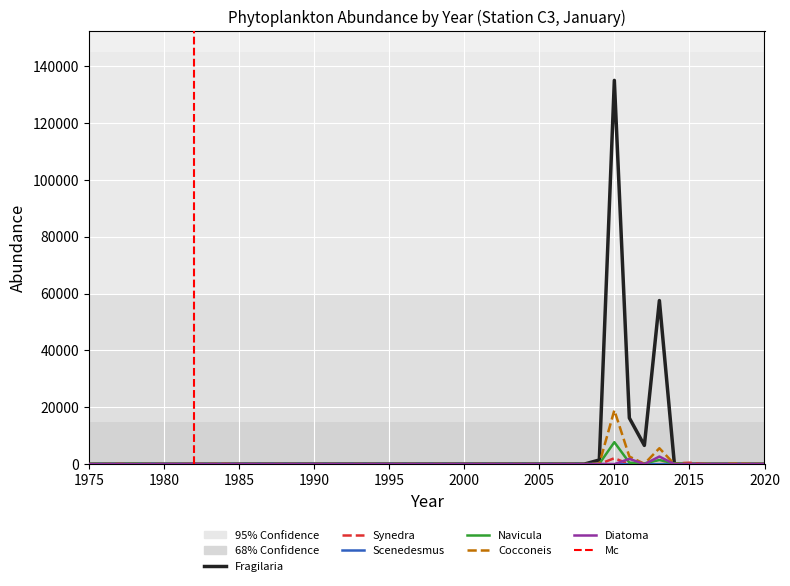

What is the value of the Synedra point at the 12th from the left?

20.5